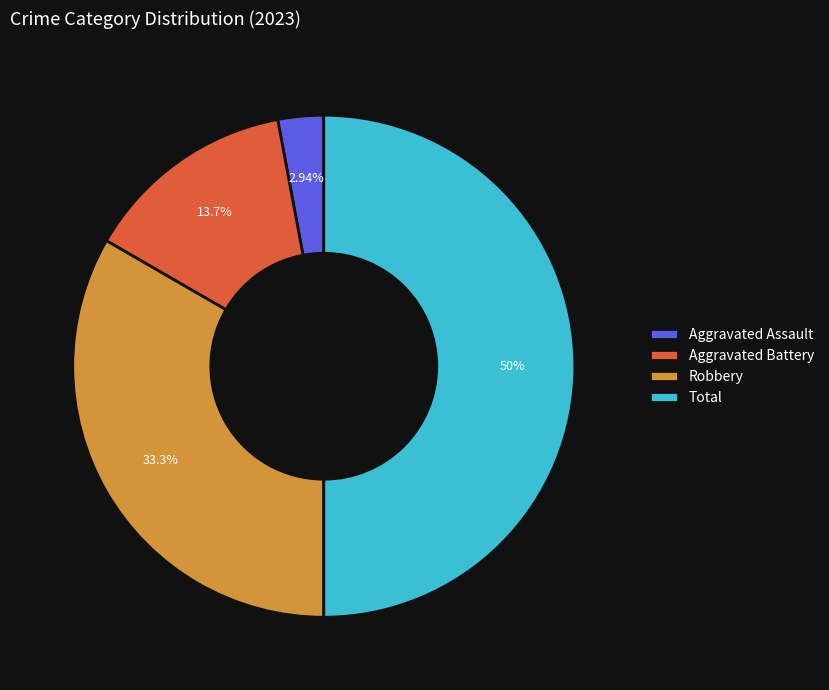

Approximately how many times larger is the value at Total compared to Aggravated Battery?

3.6